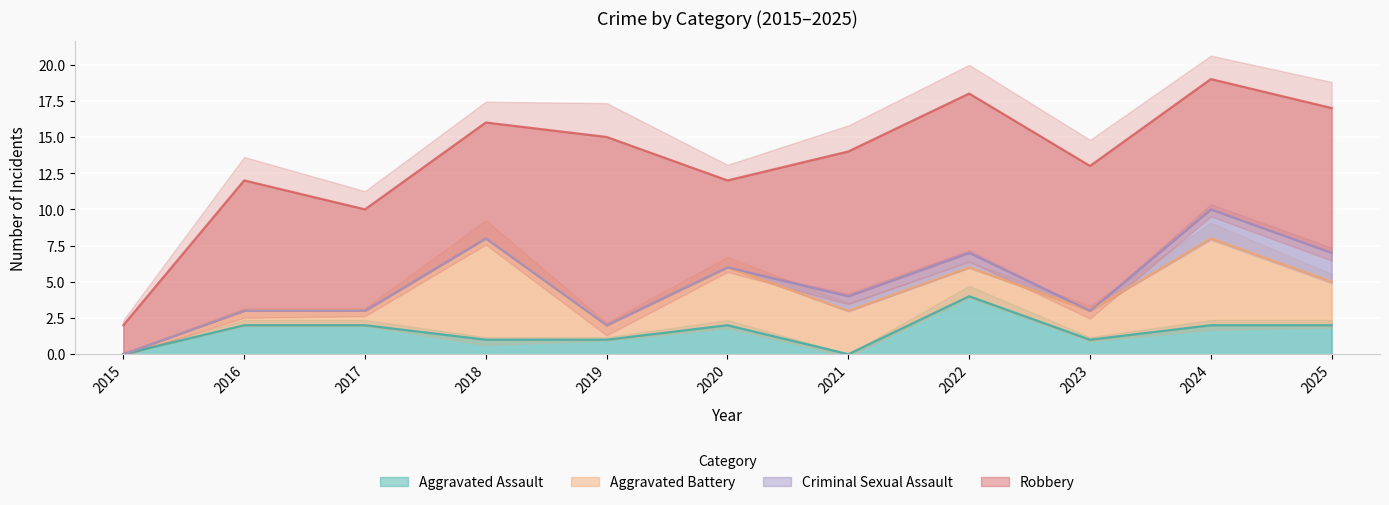

True or false: Aggravated Battery and Criminal Sexual Assault cross at least once.

False